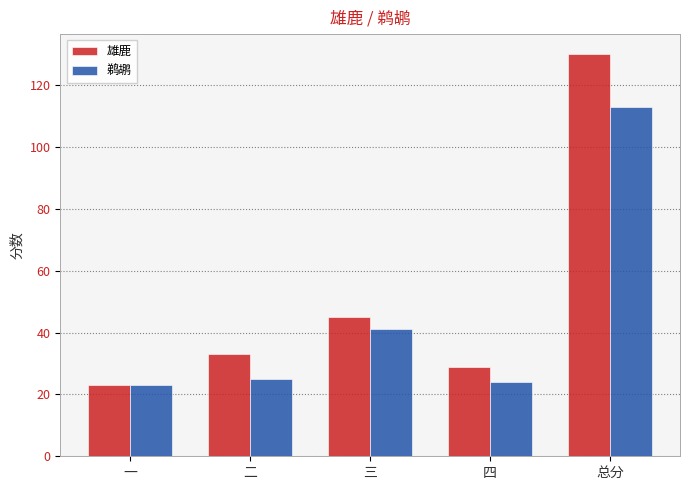

List the labels in order of 雄鹿 value, smallest first.

一, 四, 二, 三, 总分